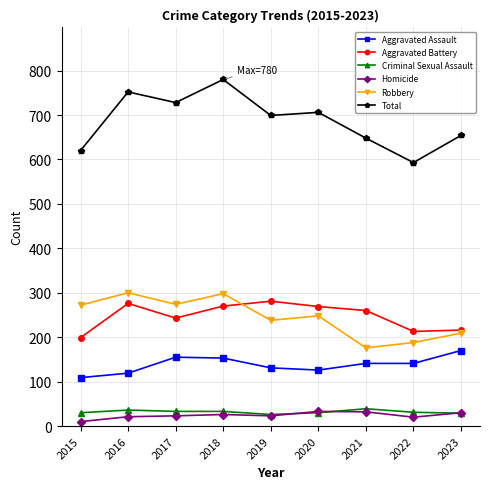

True or false: Criminal Sexual Assault and Total cross at least once.

False